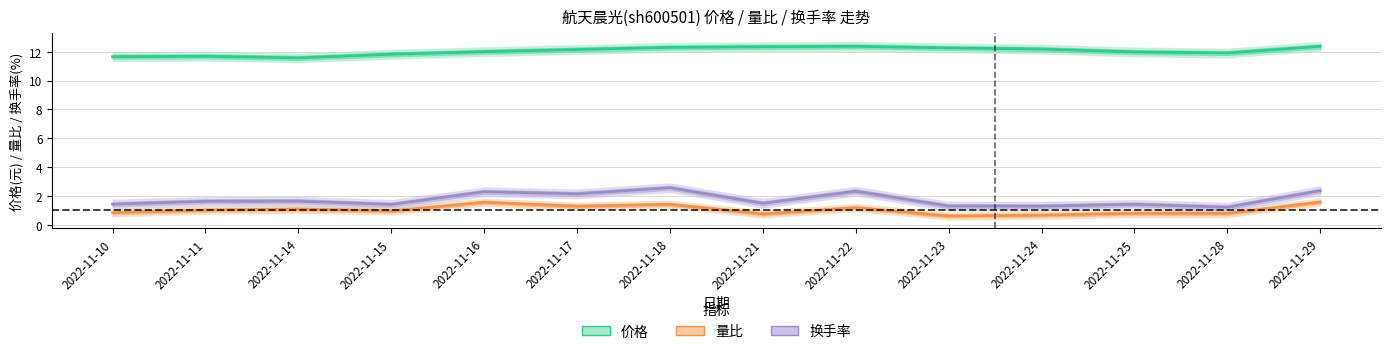

At which category is the sum across all series the highest?

2022-11-29